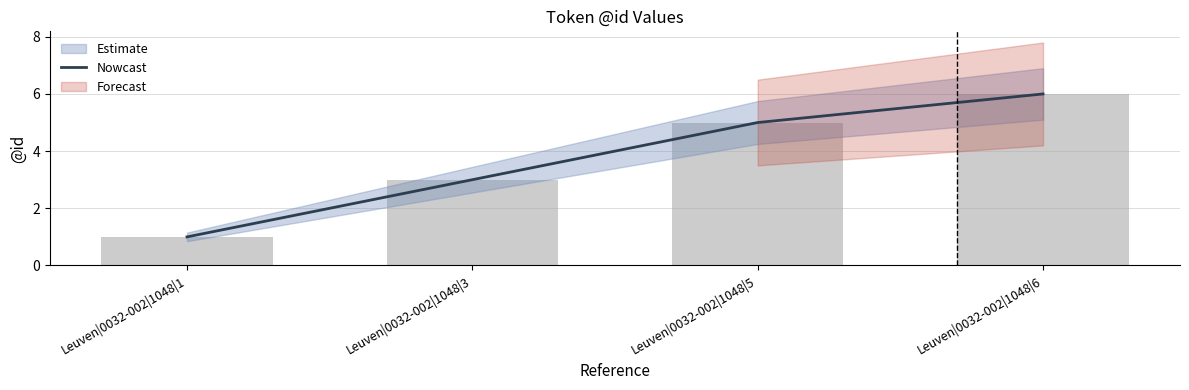

Count the values in the range 3 to 6.

3